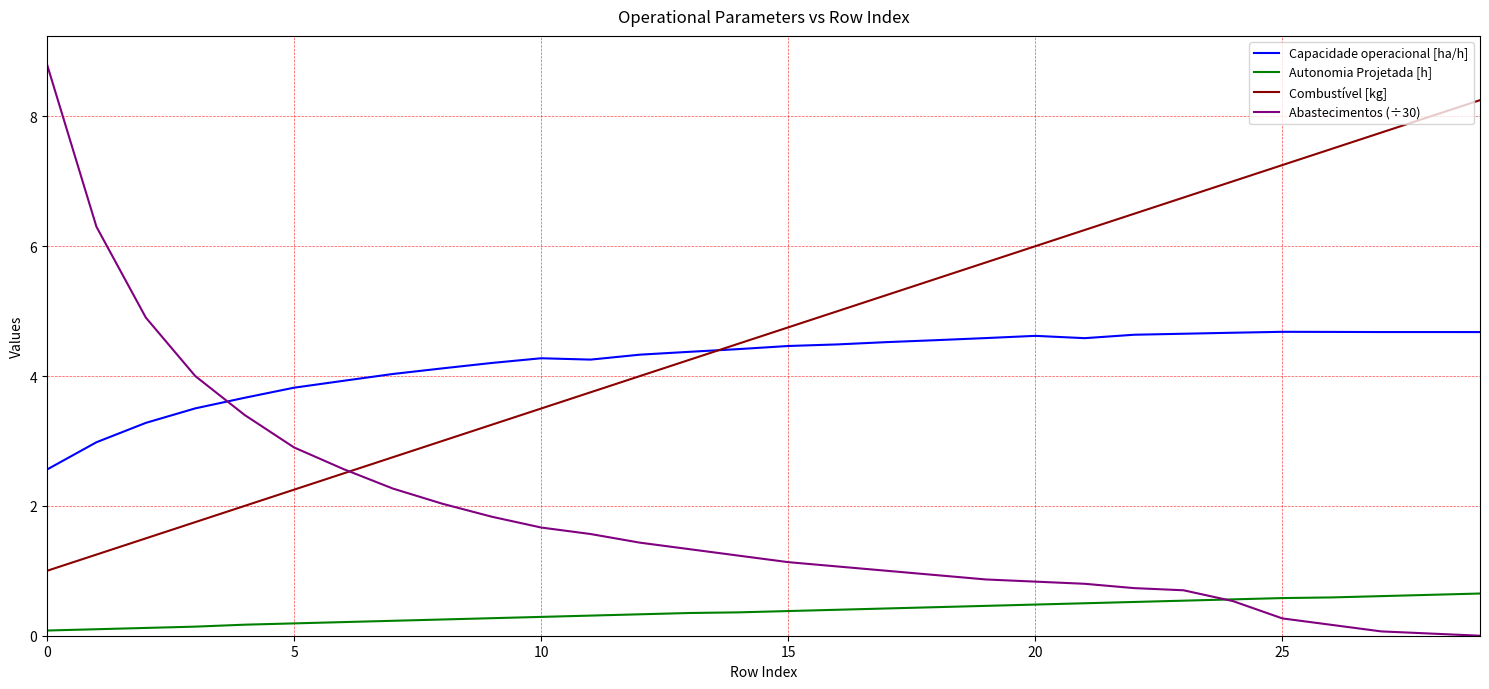

Rank the series by their maximum value, from lowest to highest.

Autonomia Projetada [h], Capacidade operacional [ha/h], Combustível [kg], Abastecimentos (÷30)